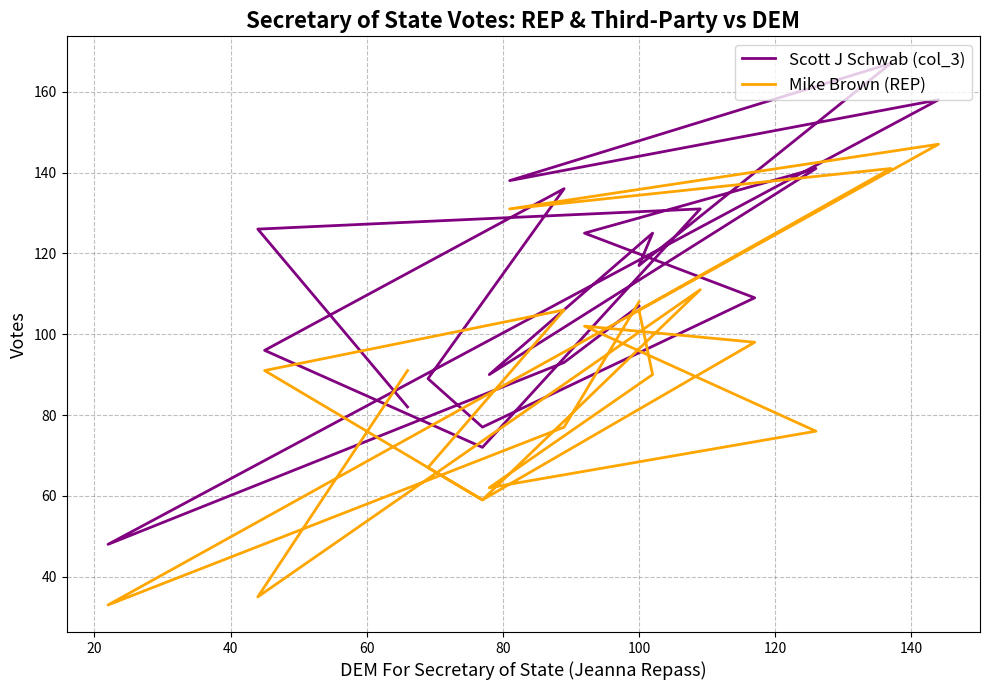

Where does the Scott J Schwab (col_3) series first go above 117?

20